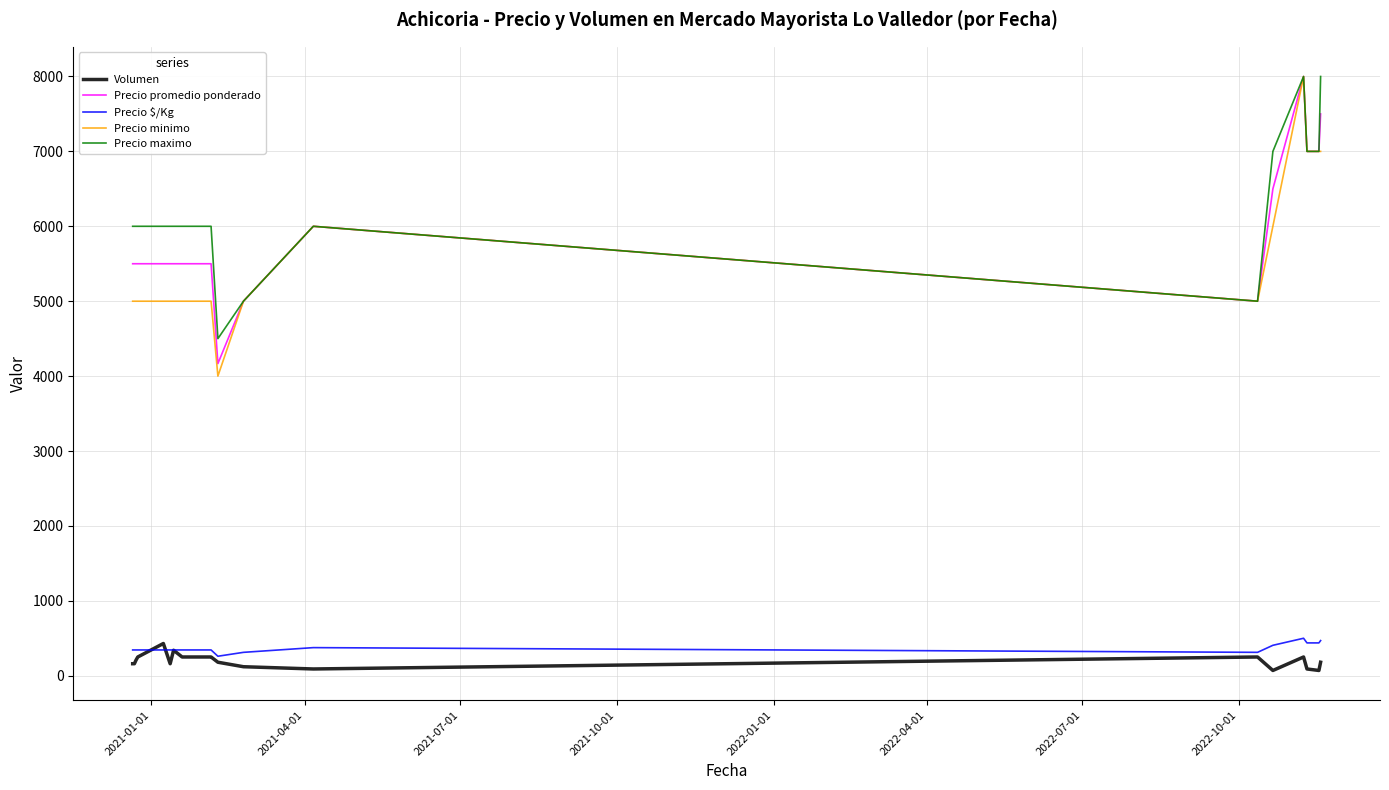

True or false: Precio $/Kg and Precio maximo cross at least once.

False